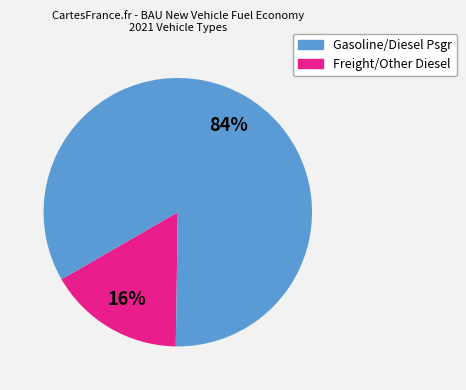

Does any single category account for the majority?

Yes